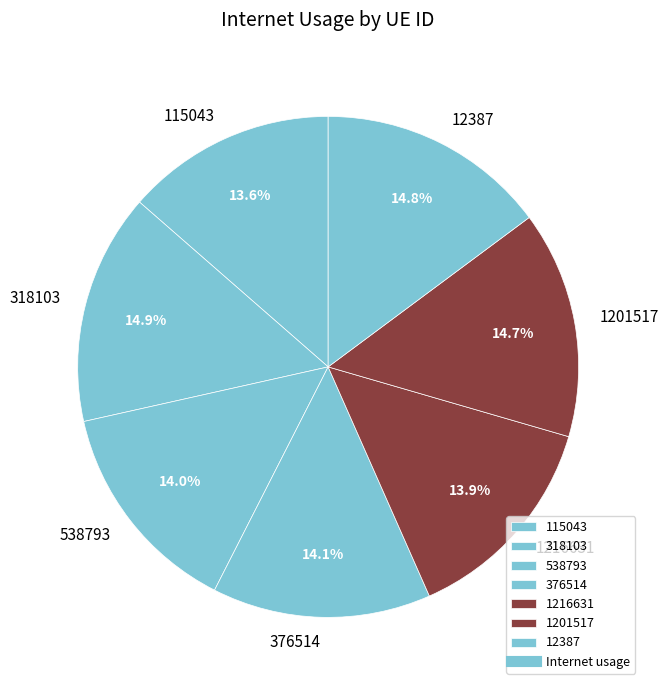

Which has a higher value, 1201517 or 376514?

1201517